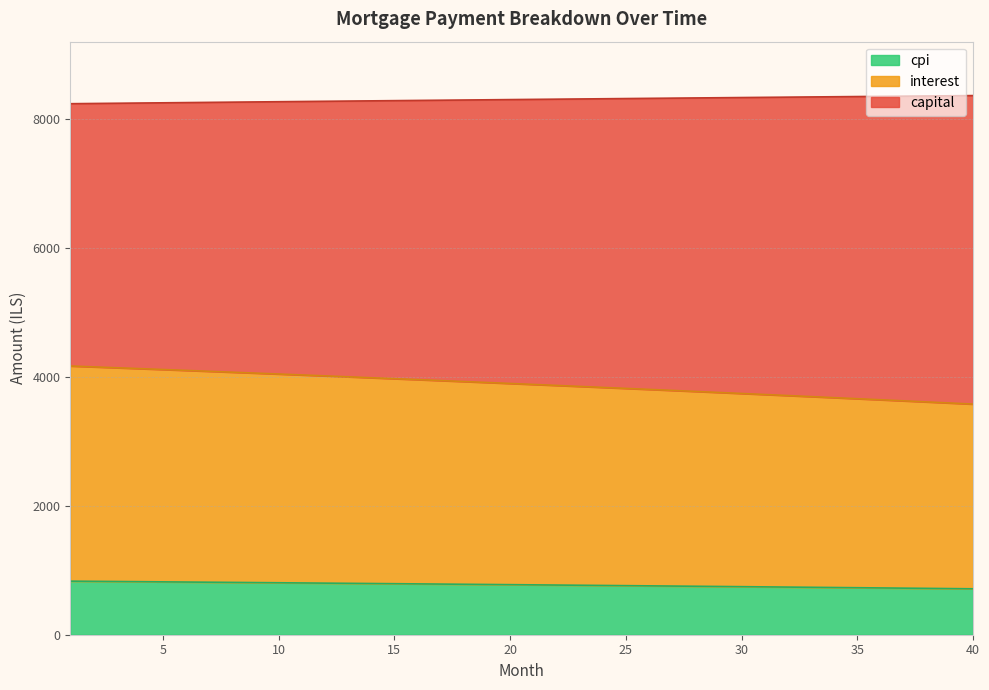

True or false: month_payment has more than 2 points higher than both neighbors.

False